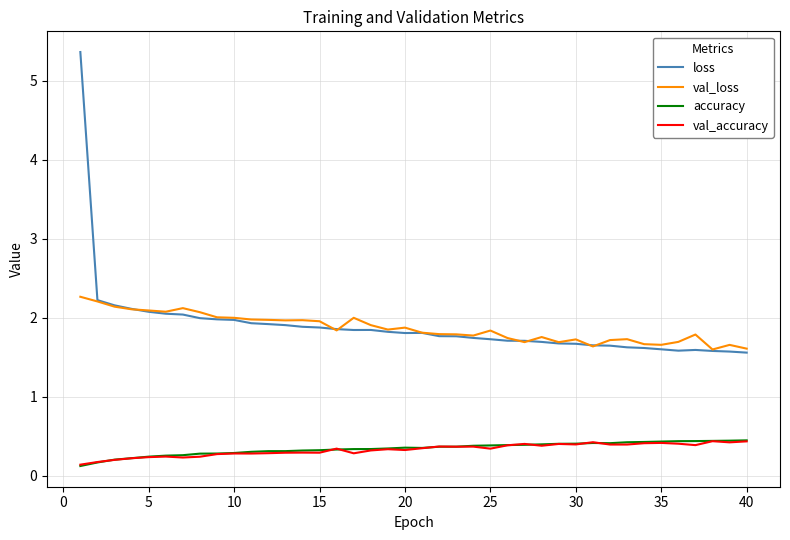

What is the maximum value for accuracy?

0.4